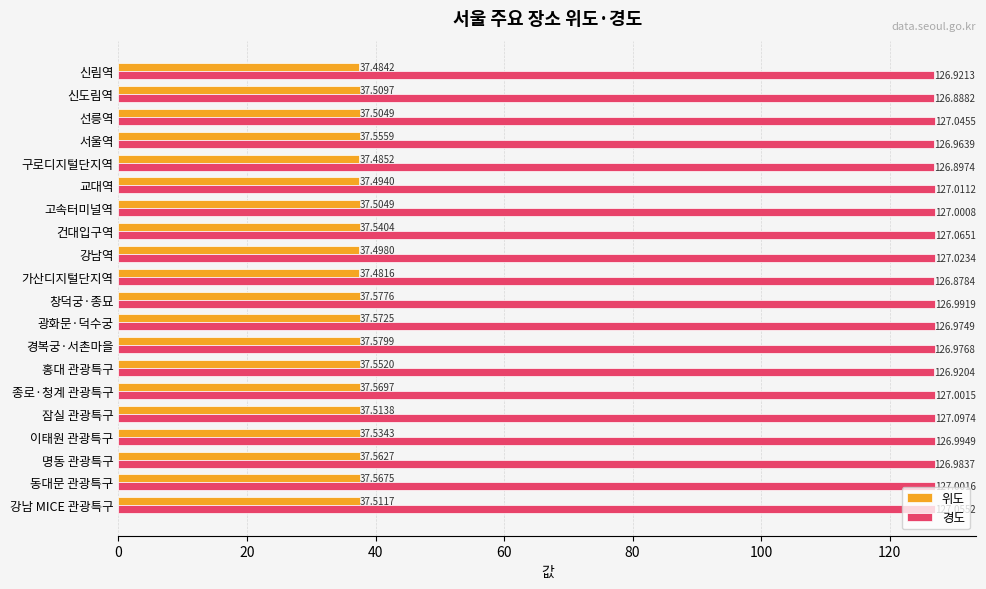

What is the difference between the maximum and second lowest values in the 경도 series?

0.2